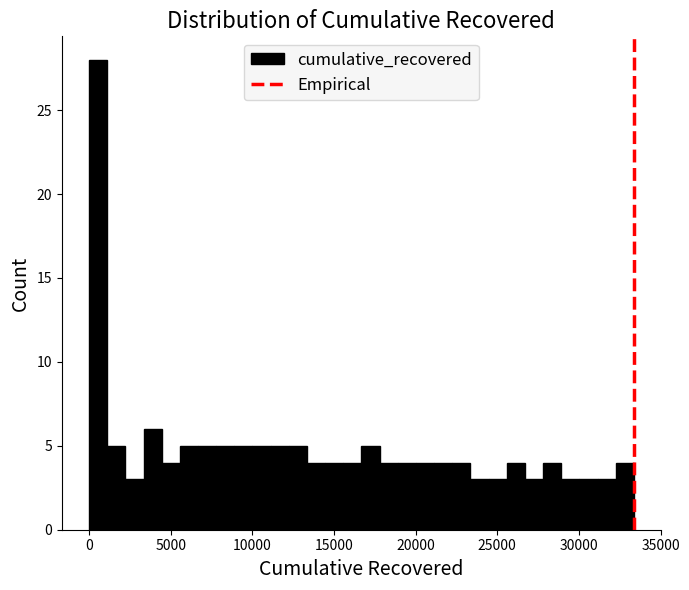

Read against the x-axis, roughly where is the centre of the tallest bar?

500